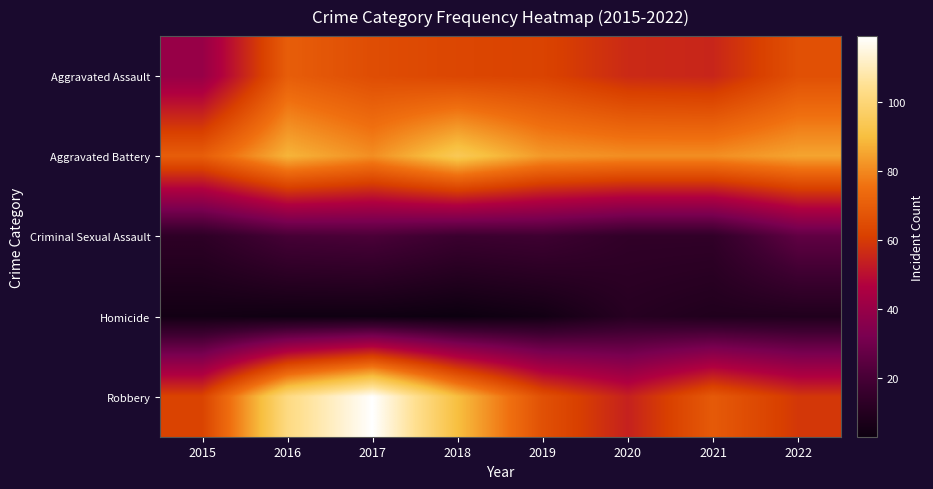

Rank the series by their maximum value, from highest to lowest.

Robbery, Aggravated Battery, Aggravated Assault, Criminal Sexual Assault, Homicide